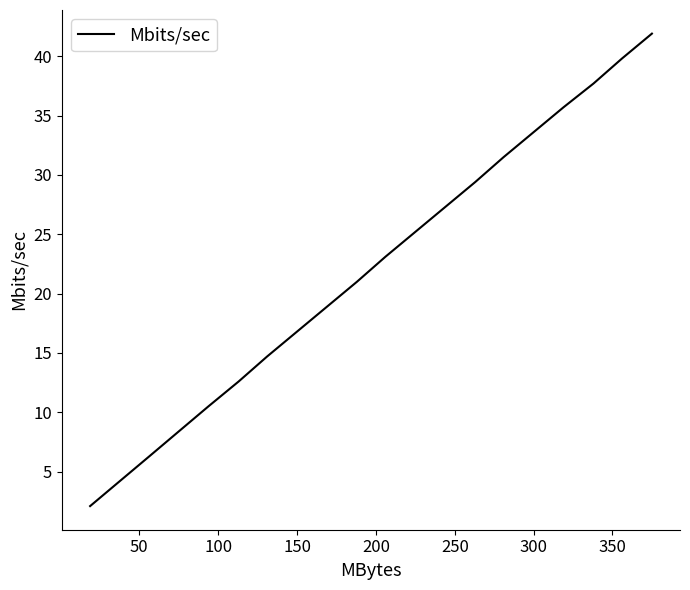

What is the smallest value displayed?

2.1